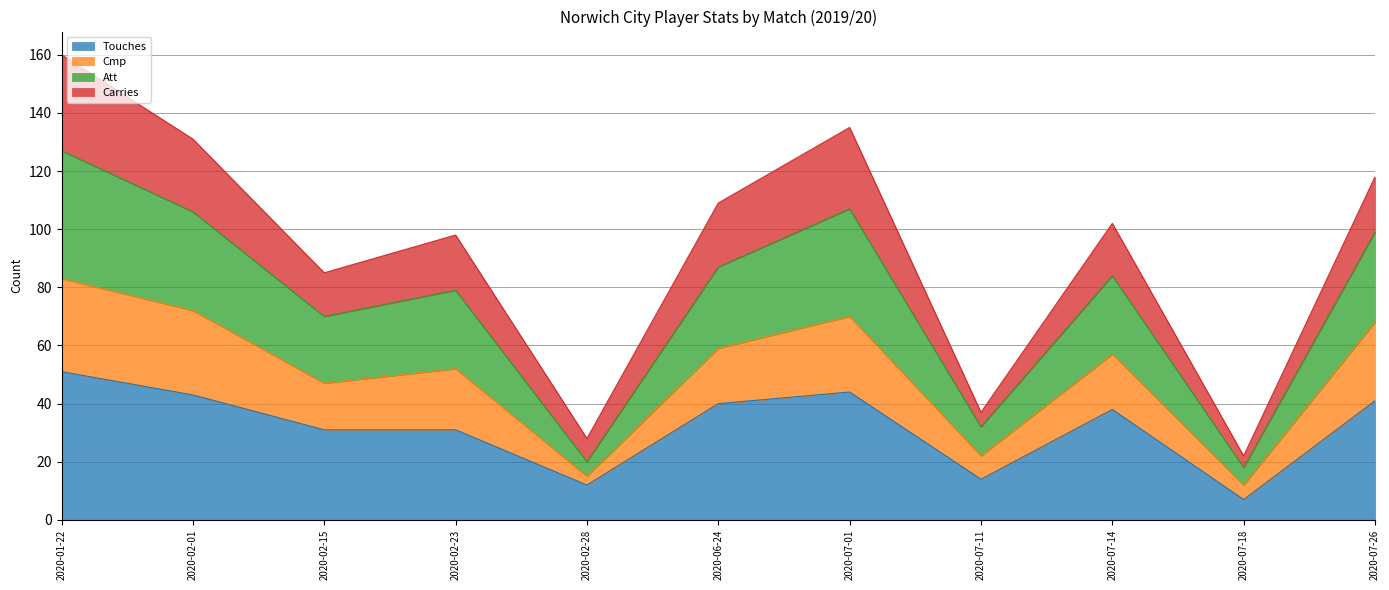

At which label does Touches reach its minimum?

2020-07-18